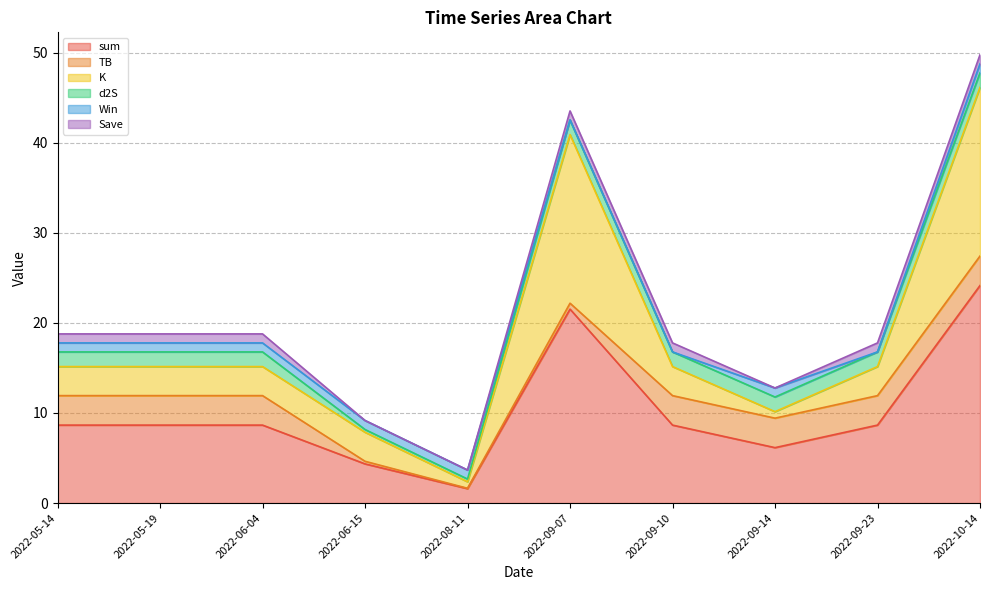

Which series changed the most between 2022-08-11 and 2022-10-14?

sum